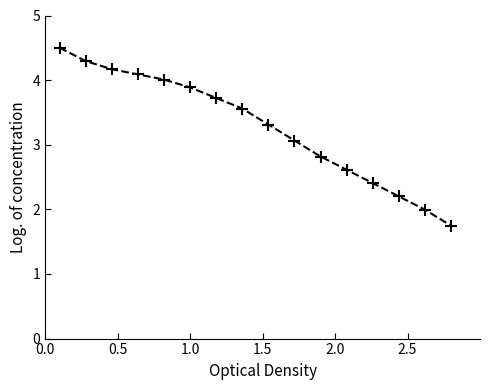

What is the minimum value shown in the chart?

1.7